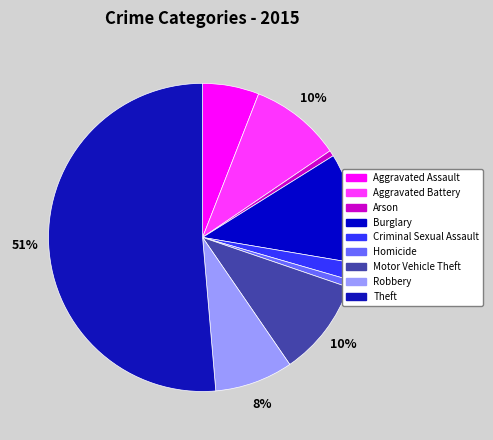

Count the number of slices in the pie.

9